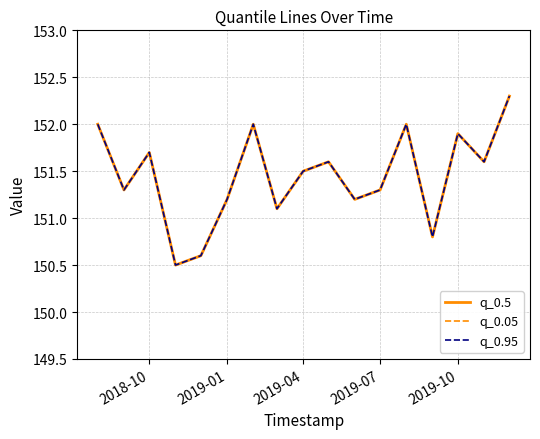

What is the highest value of the q_0.95 series?

152.3